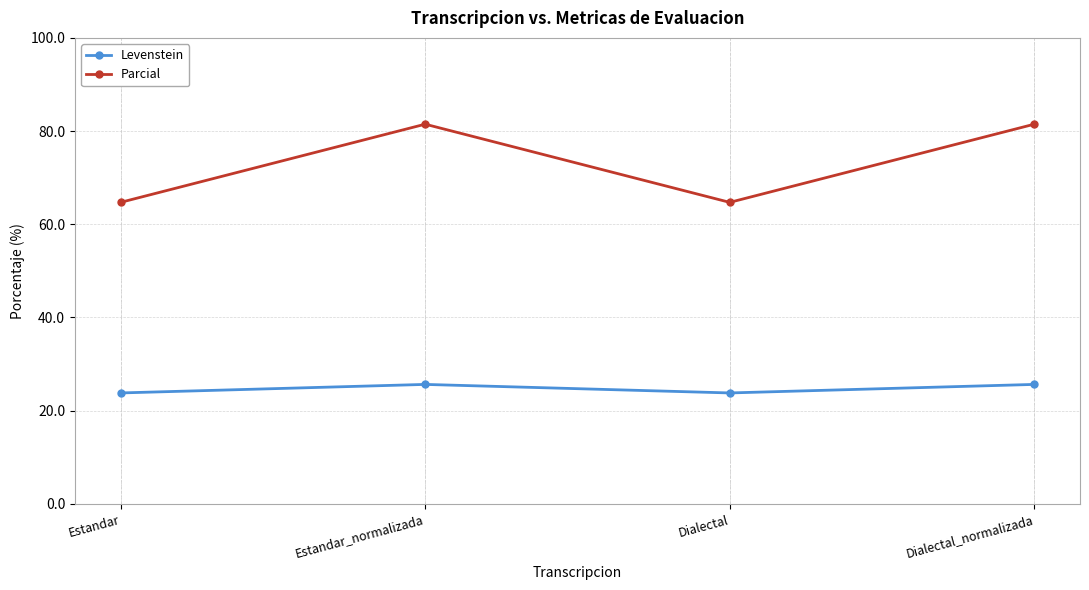

Rank the series at Dialectal_normalizada from lowest to highest value.

Levenstein, Parcial